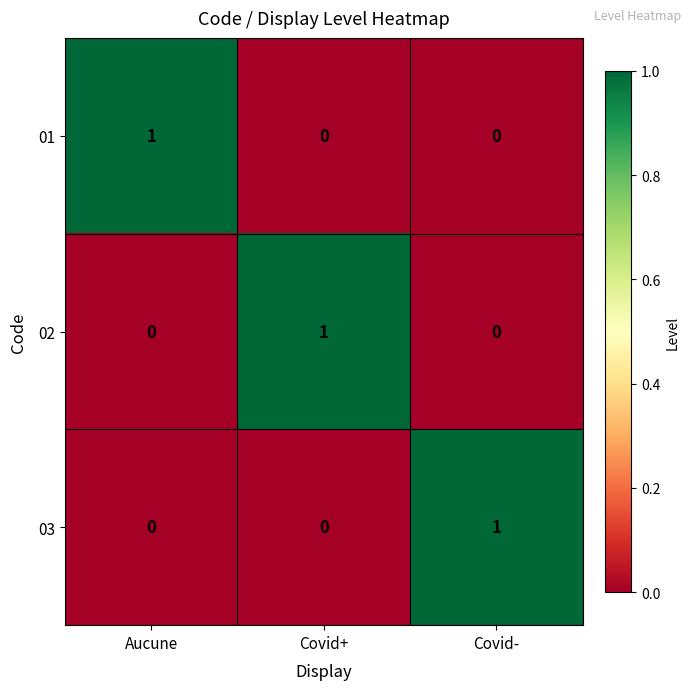

Reading left to right, transcribe all the data shown in this chart.

01: Aucune=1	Covid+=0	Covid-=0
02: Aucune=0	Covid+=1	Covid-=0
03: Aucune=0	Covid+=0	Covid-=1